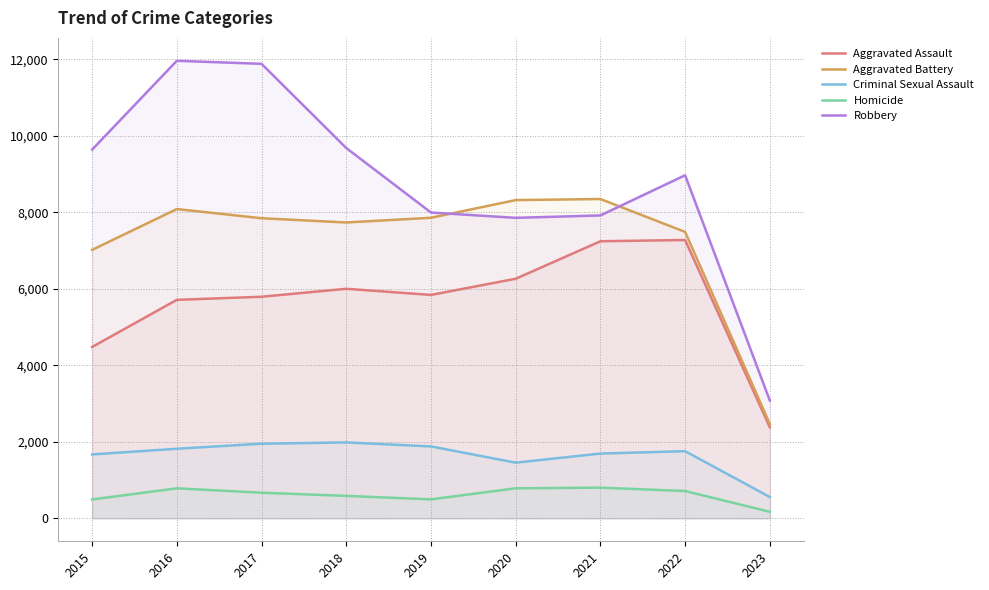

What is the difference between the maximum and second lowest values in the Criminal Sexual Assault series?

529